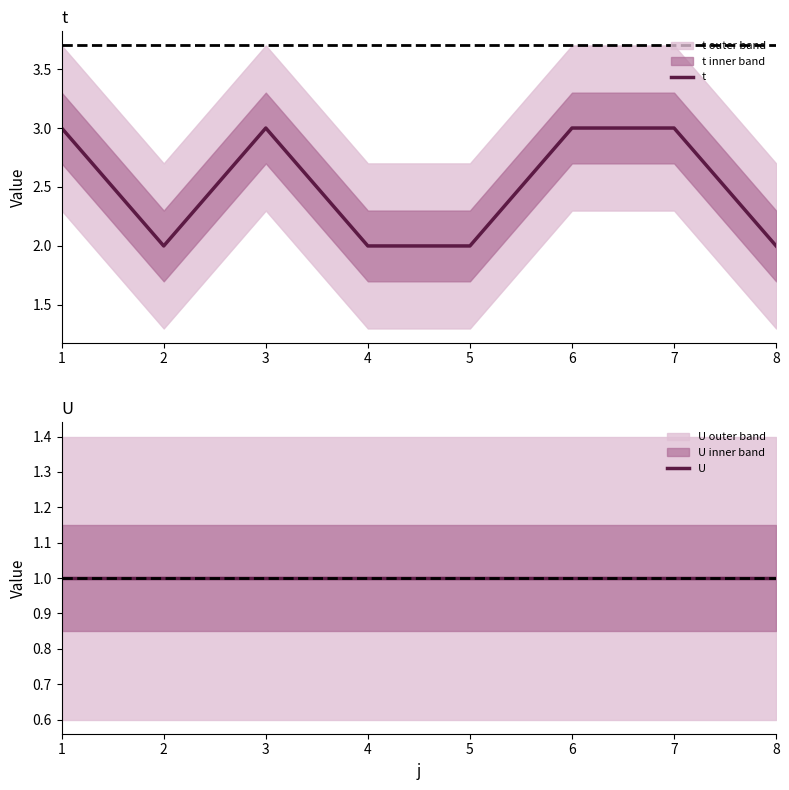

Does the chart display data point markers on the line(s)?

No